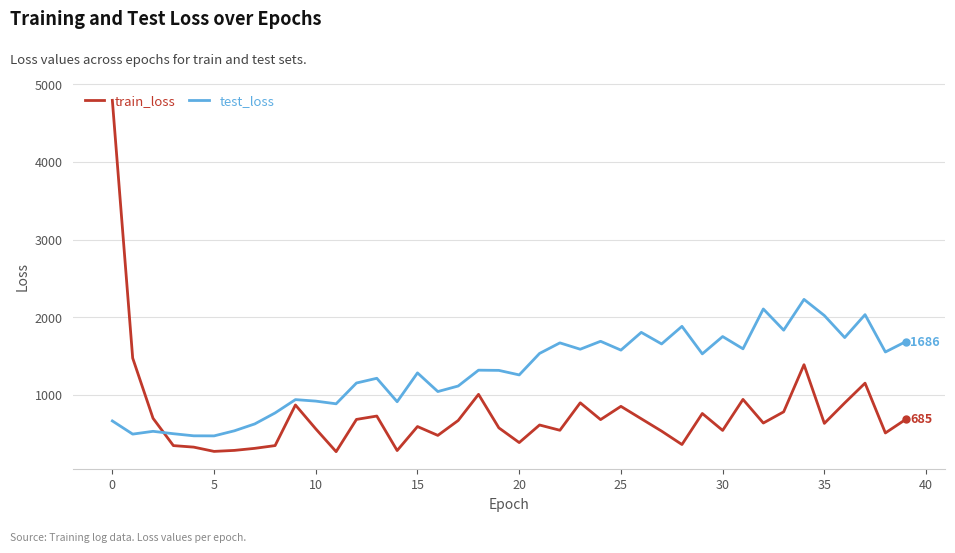

List the series in order of their overall mean, highest first.

test_loss, train_loss